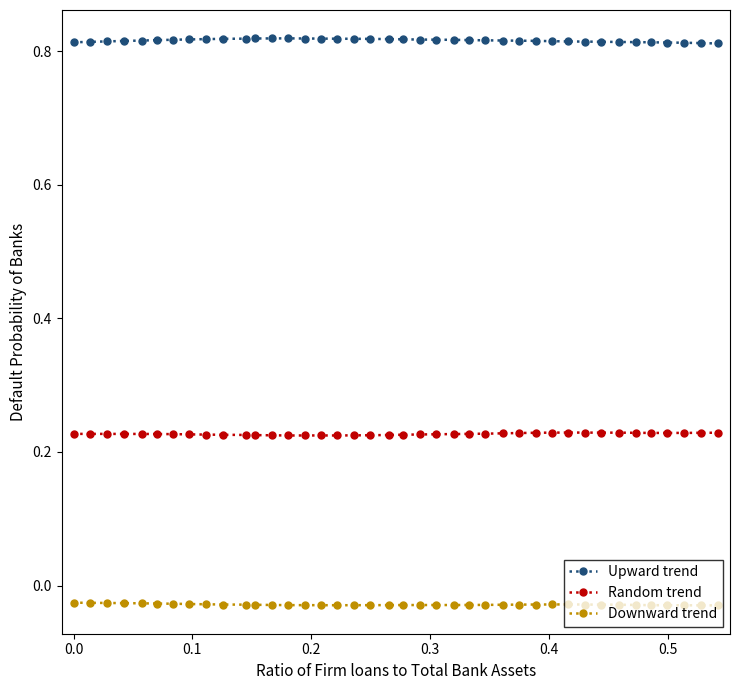

Rank the series by their maximum value, from highest to lowest.

Upward trend, Random trend, Downward trend